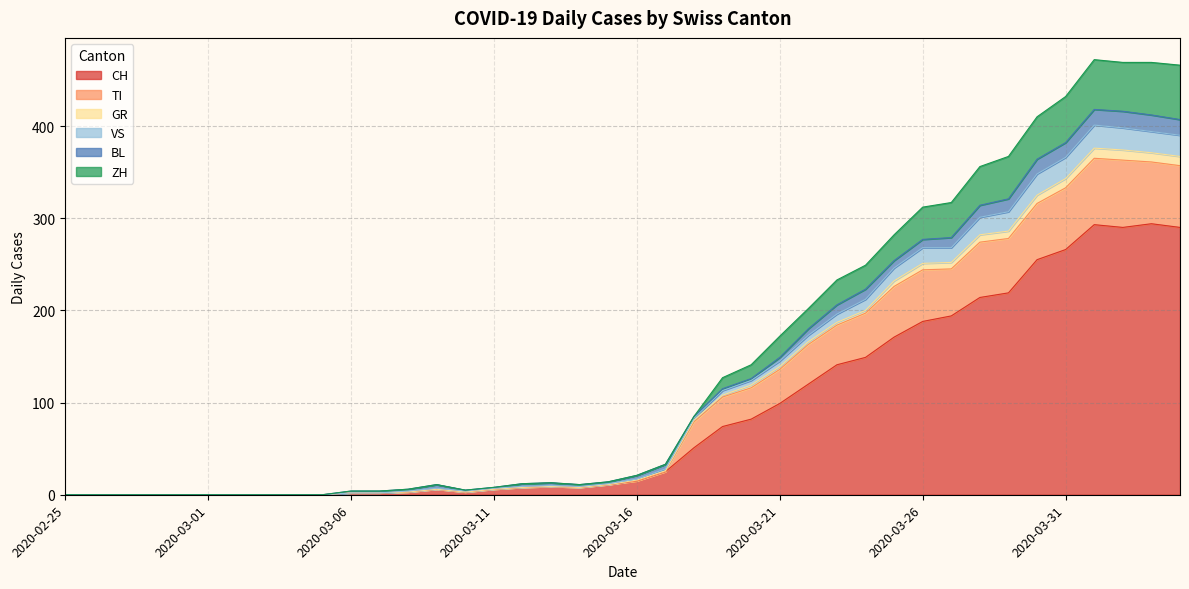

Is it true that GR equals 1 at 2020-03-08?

False